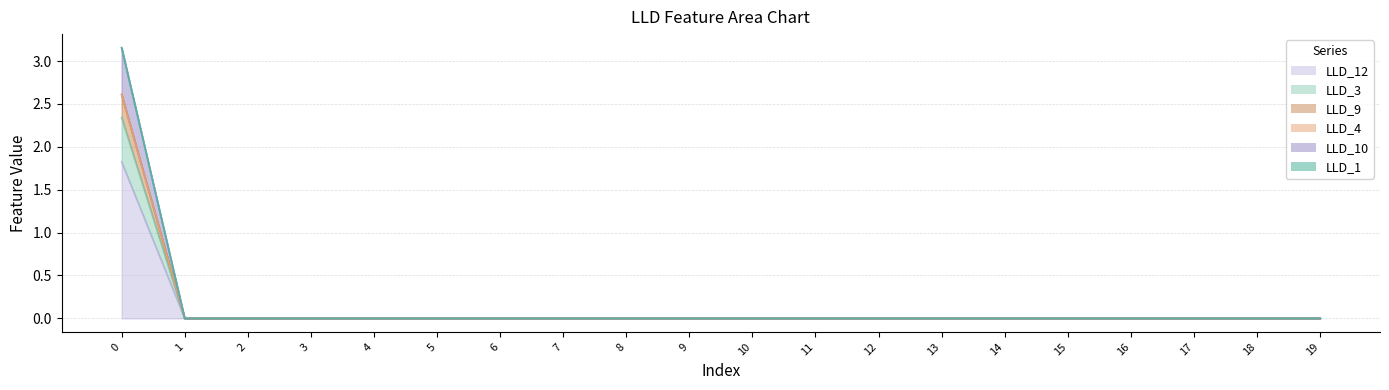

Which series has the widest spread of values?

LLD_12